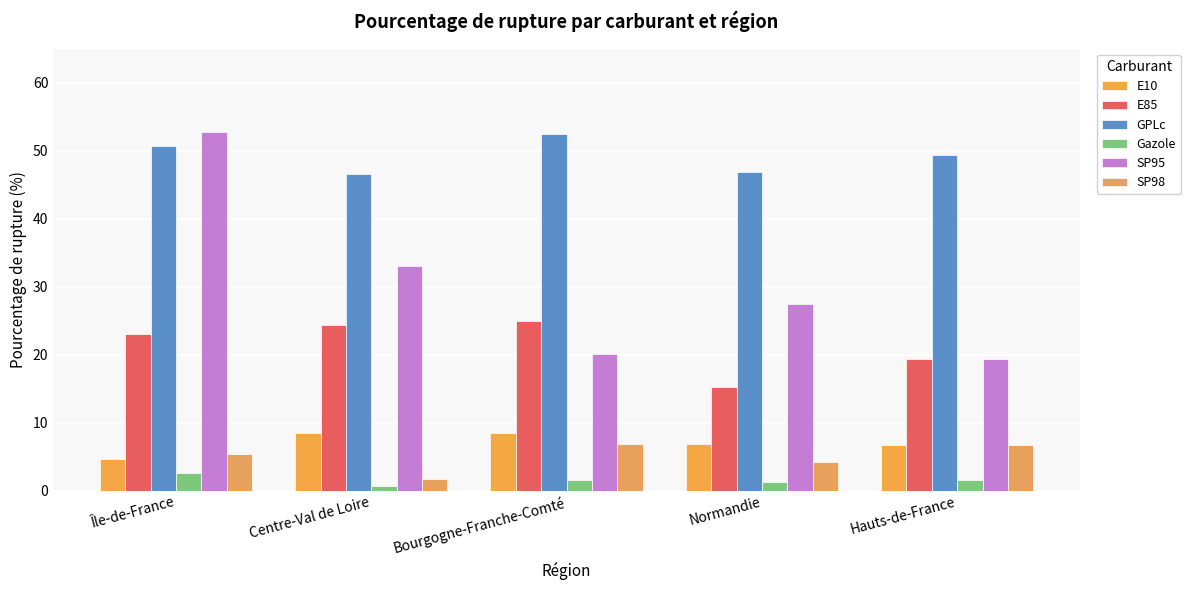

How many data points does each series have?

5